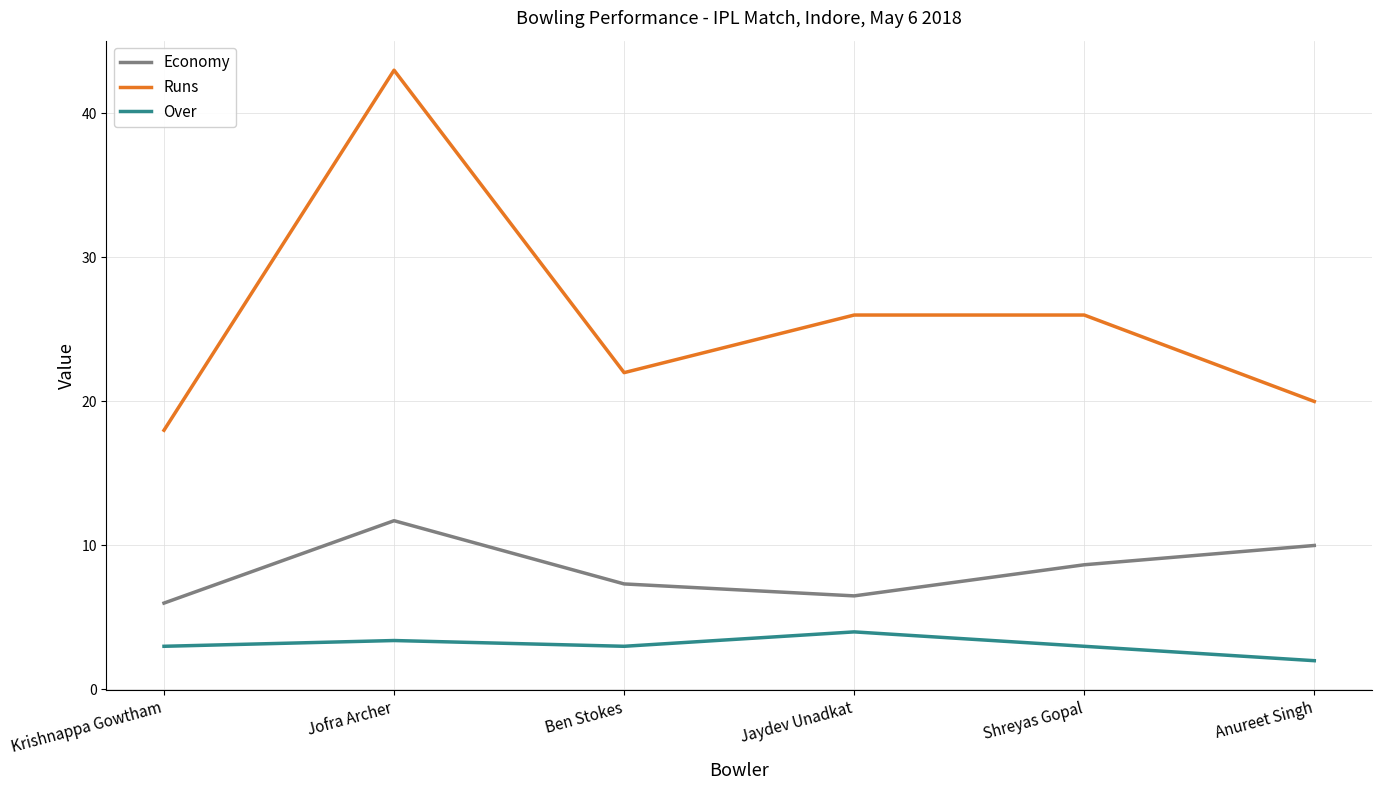

Reading left to right, extract all data points from this chart.

Economy: 6.0	11.7	7.3	6.5	8.7	10.0
Runs: 18.0	43.0	22.0	26.0	26.0	20.0
Over: 3.0	3.4	3.0	4.0	3.0	2.0